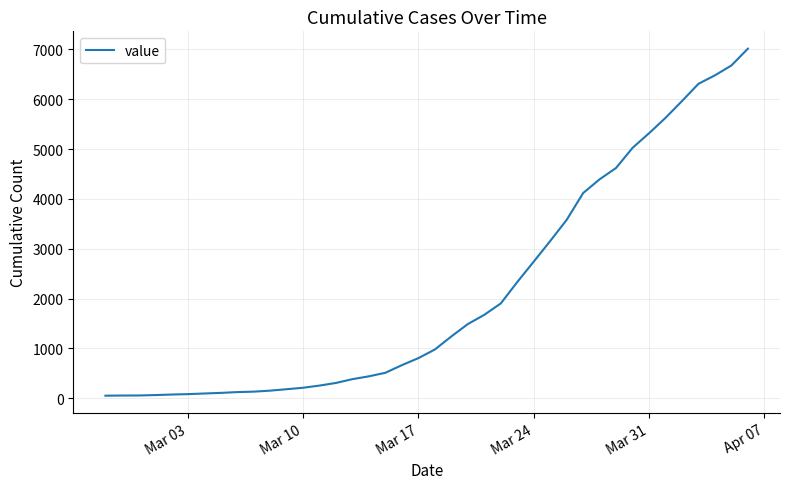

What is the maximum value shown in the chart?

7013